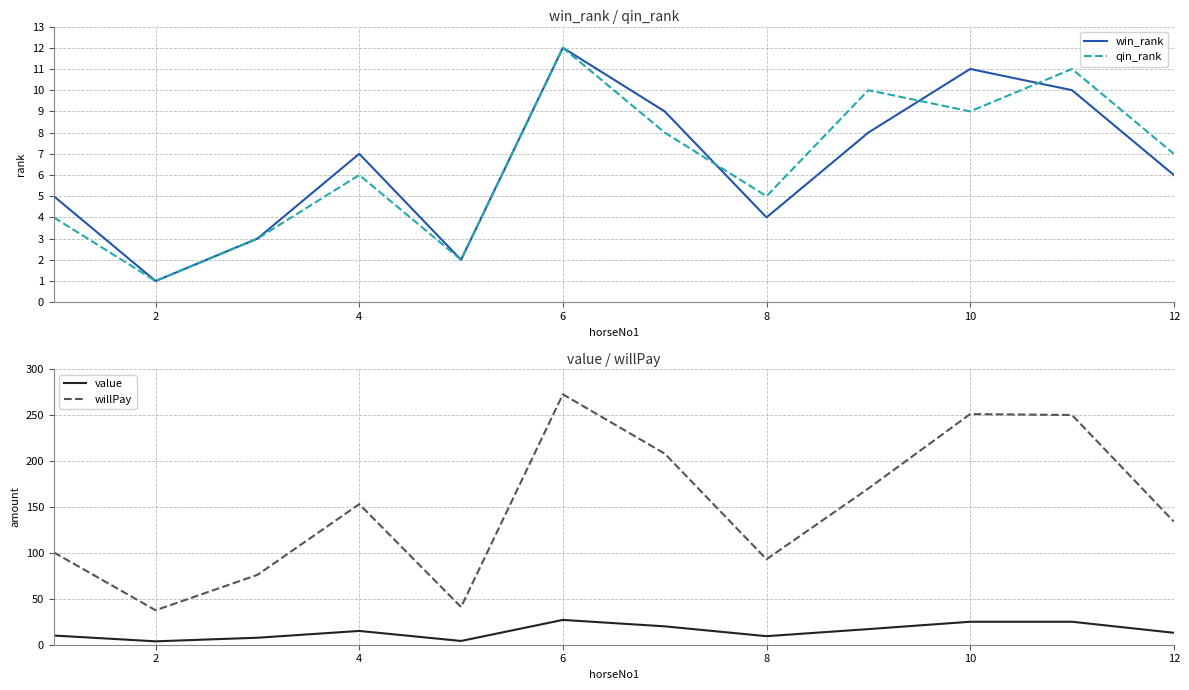

True or false: value and willPay cross at least once.

False